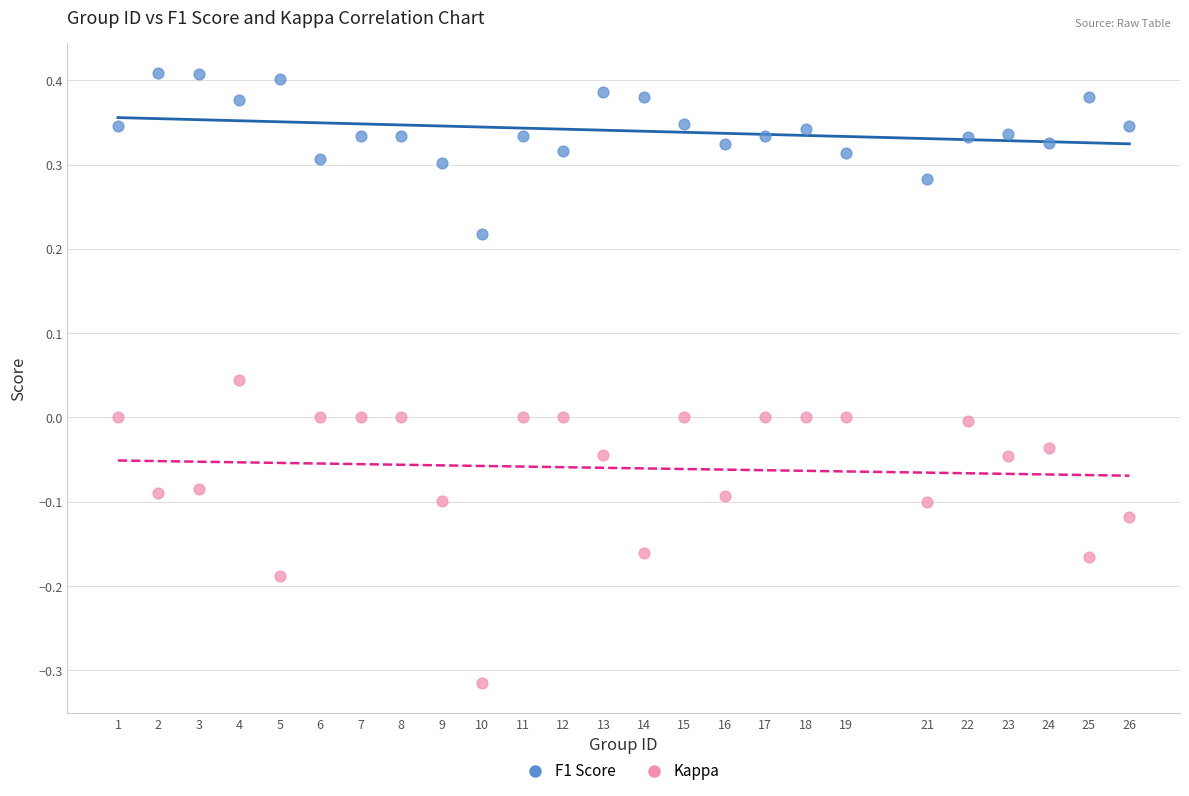

Which series has the widest spread of Y values?

Kappa